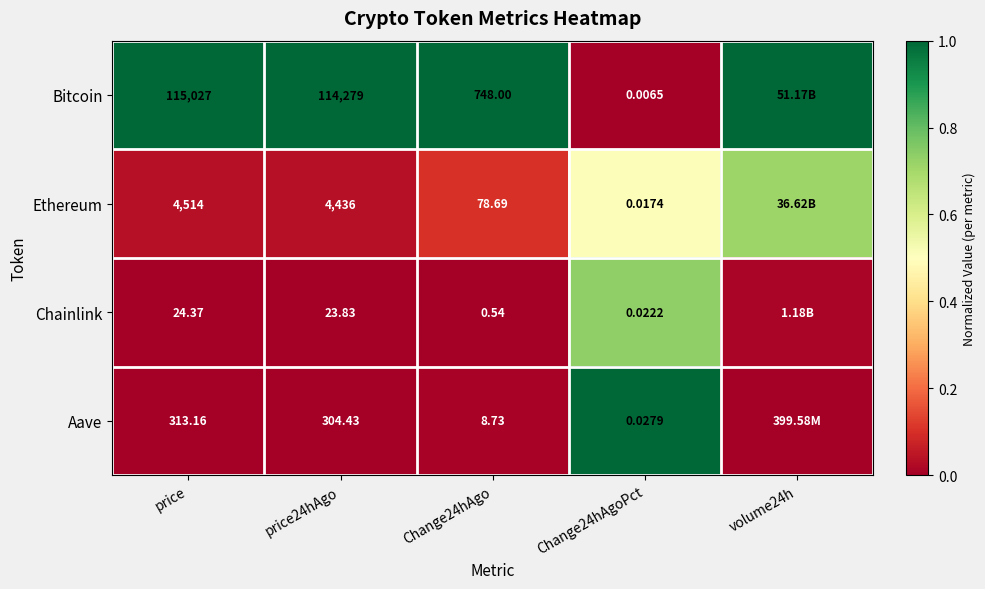

Is the value of Bitcoin at volume24h greater than the value of Ethereum at volume24h?

Yes